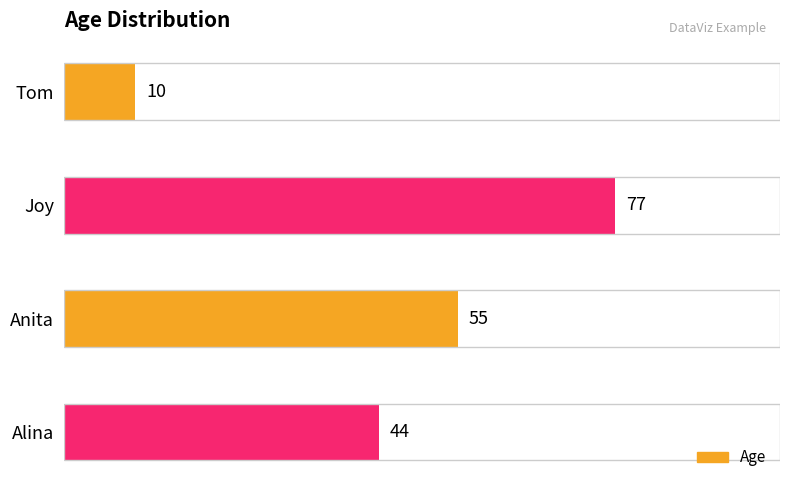

List the labels in order of value, smallest first.

Tom, Alina, Anita, Joy